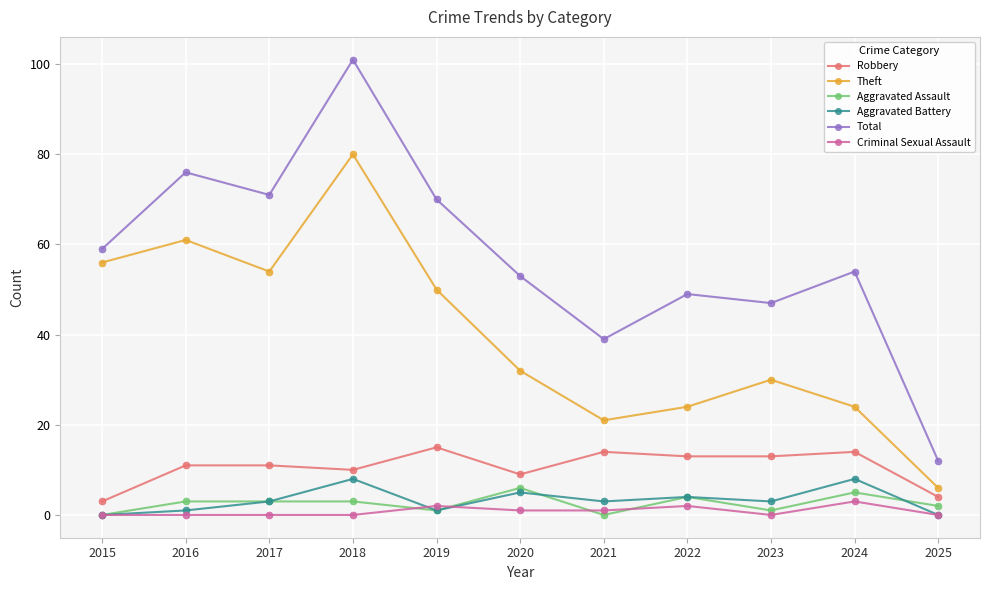

What are all the series names shown in the legend?

Robbery, Theft, Aggravated Assault, Aggravated Battery, Total, Criminal Sexual Assault